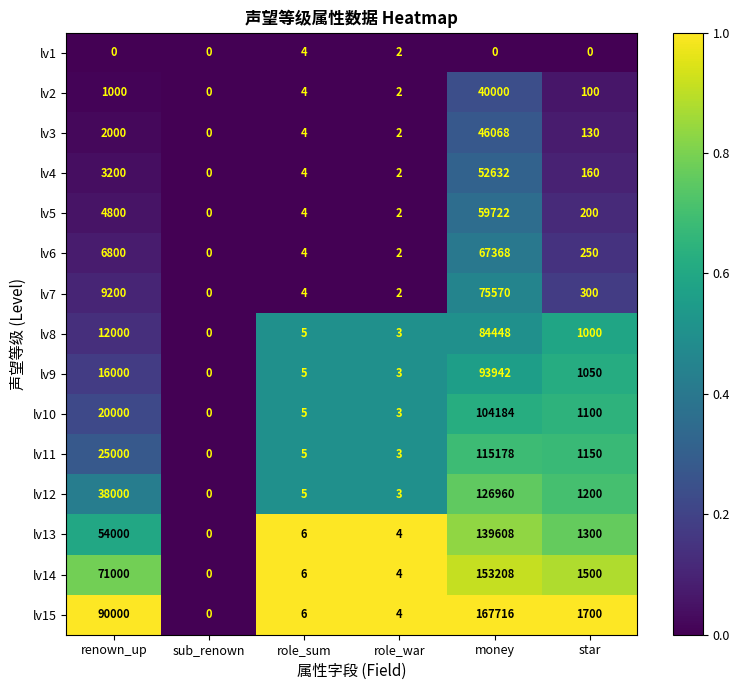

What is the spread (max minus min) of values at star?

1700